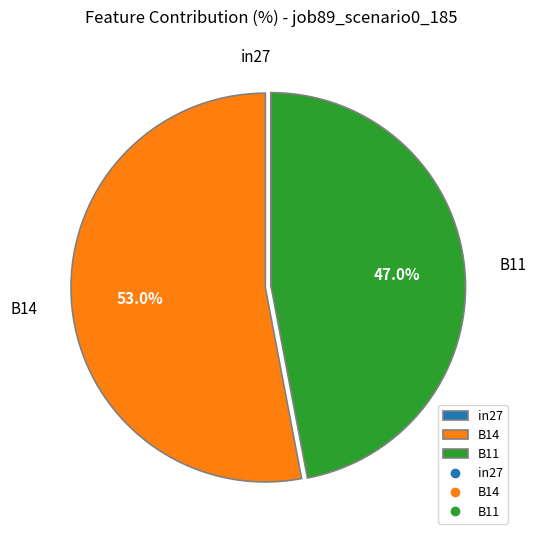

Is there a majority slice in this chart?

Yes